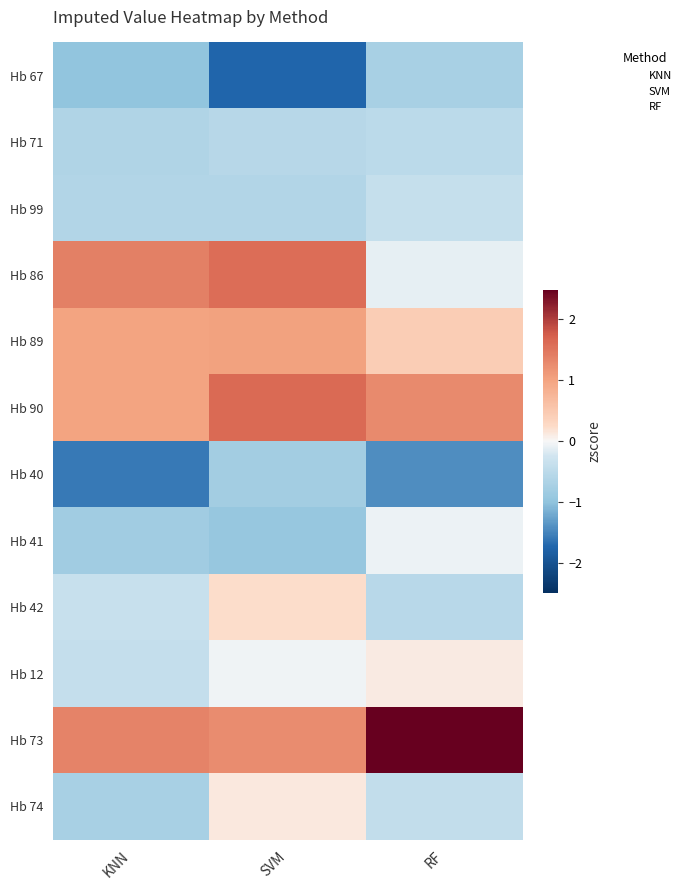

Count the number of data series in this chart.

12